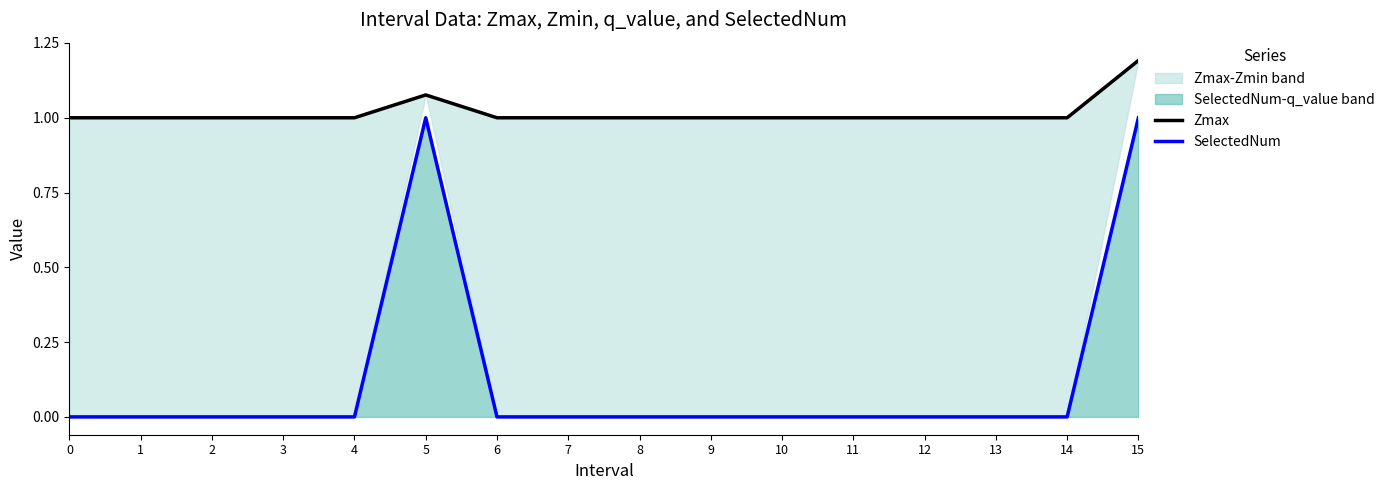

What is the average value of the SelectedNum series?

0.1